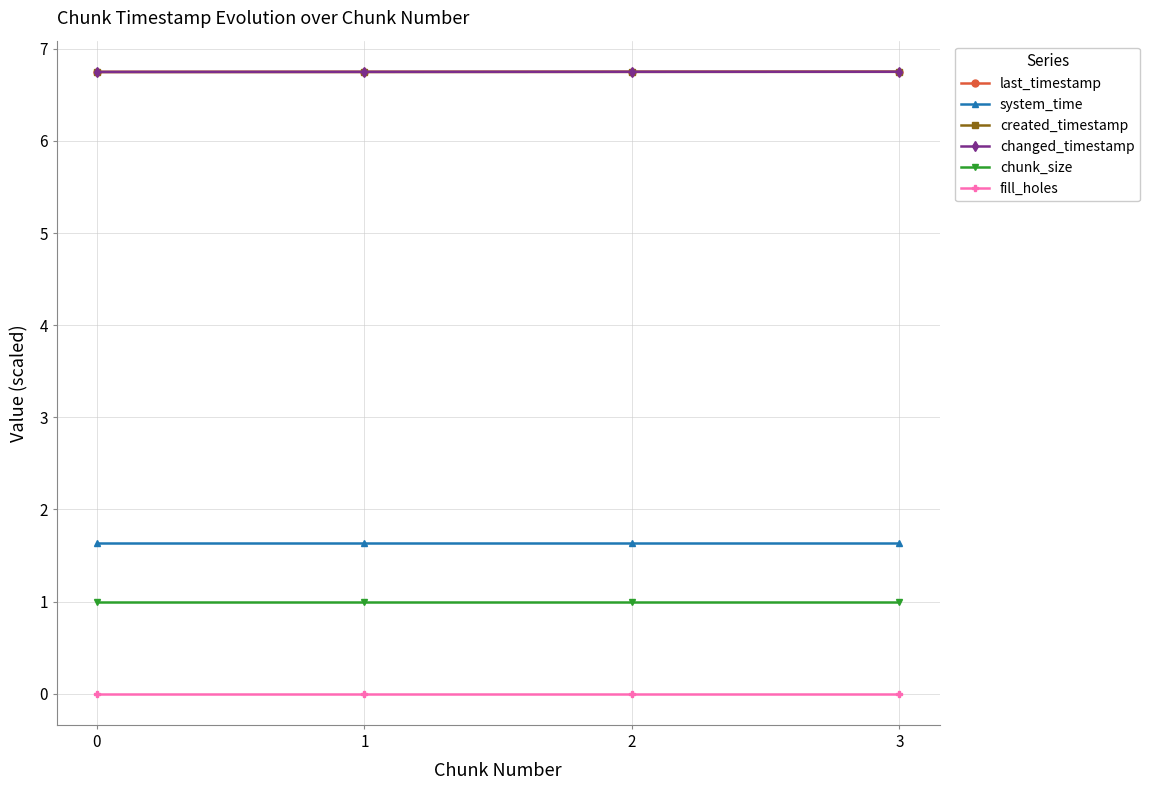

True or false: system_time and fill_holes intersect in this chart.

False